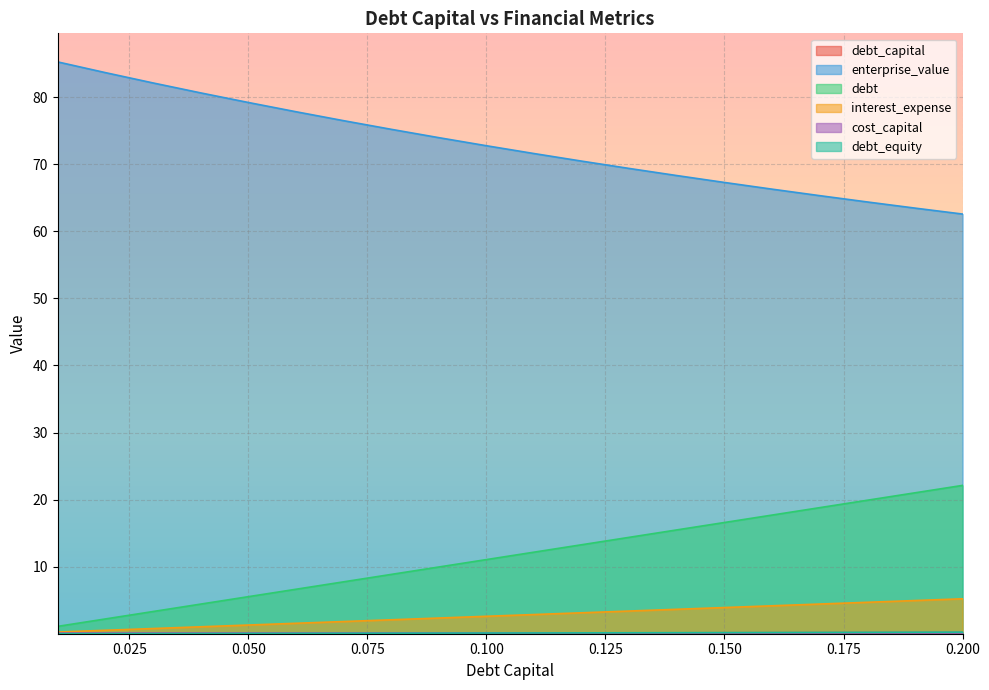

Which category has the highest value across all series?

0.01